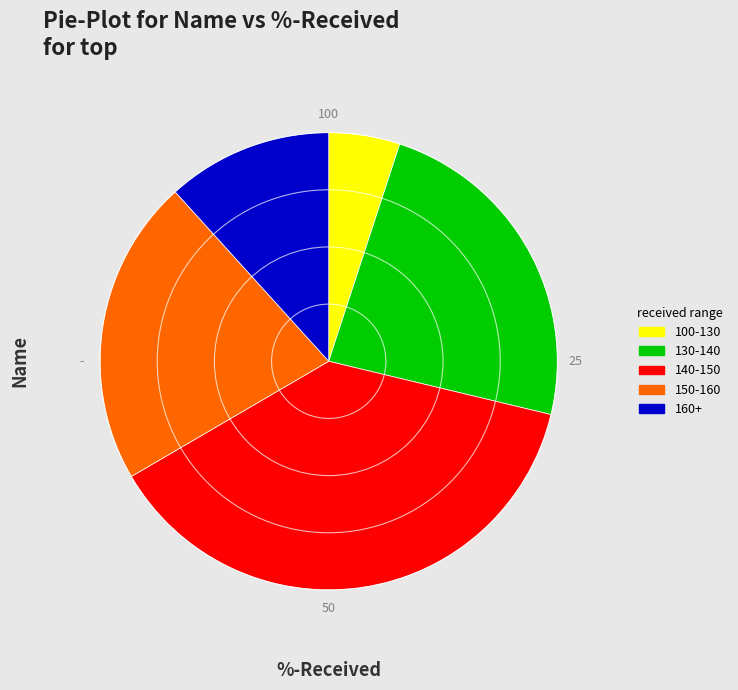

Rank the categories by value from lowest to highest.

100-130, 160+, 150-160, 130-140, 140-150